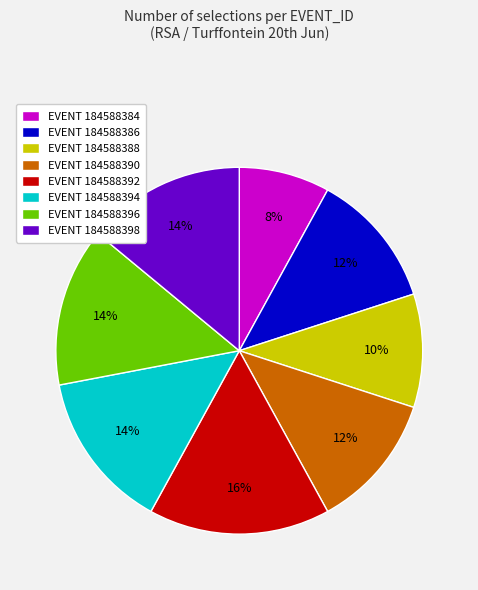

To the nearest percent, what portion does EVENT 184588384 represent?

8%